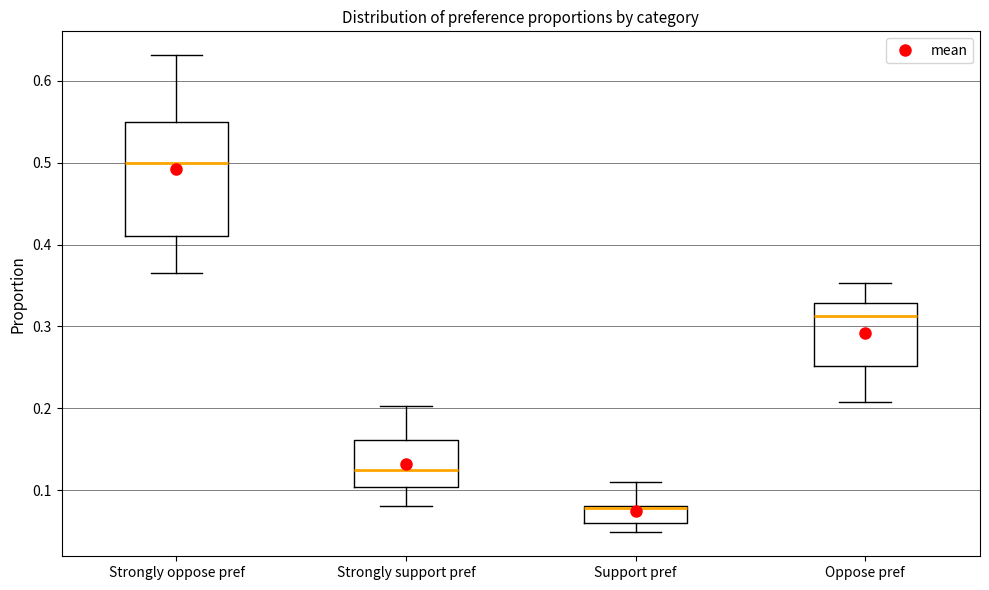

Reading left to right, transcribe this box plot: for each box, give where its median line is, the range the box spans, and where its two whiskers end, as read against the y-axis. The values are not printed on the chart, so give them approximately, as read against the axis.

Strongly oppose pref: median 0.50, box 0.41 to 0.55, whiskers 0.37 to 0.63
Strongly support pref: median 0.12, box 0.10 to 0.16, whiskers 0.08 to 0.20
Support pref: median 0.08 (drawn on the box's upper edge), box 0.06 to 0.08, whiskers 0.05 to 0.11
Oppose pref: median 0.31, box 0.25 to 0.33, whiskers 0.21 to 0.35